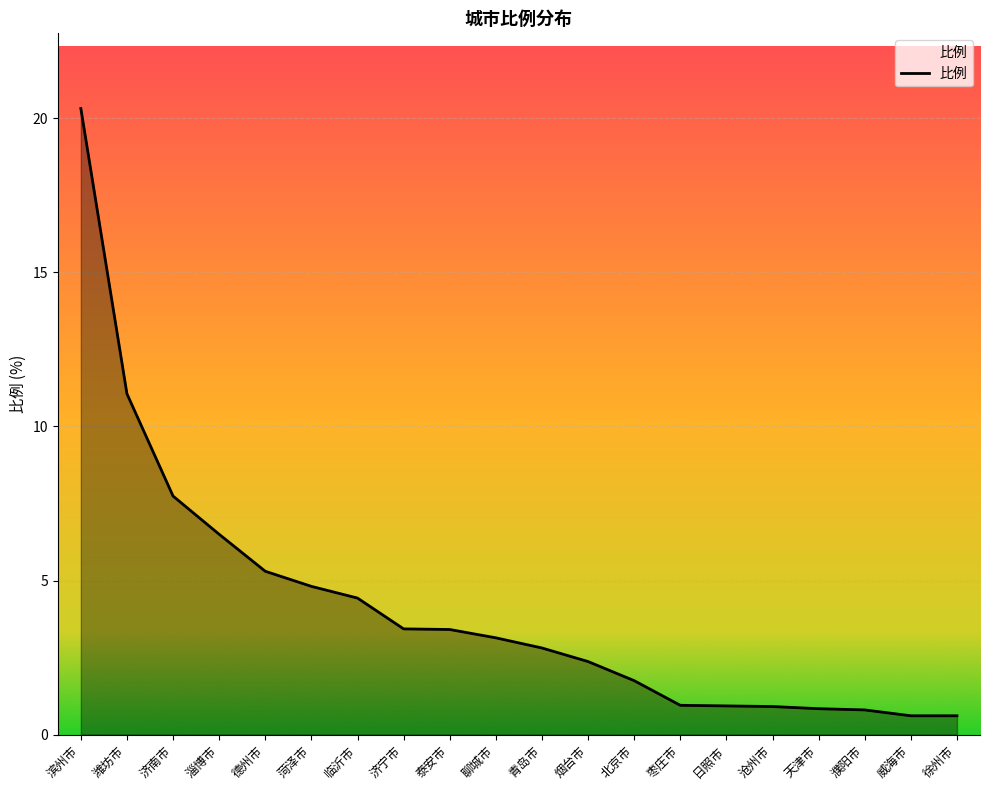

Does the chart display data point markers on the line(s)?

No